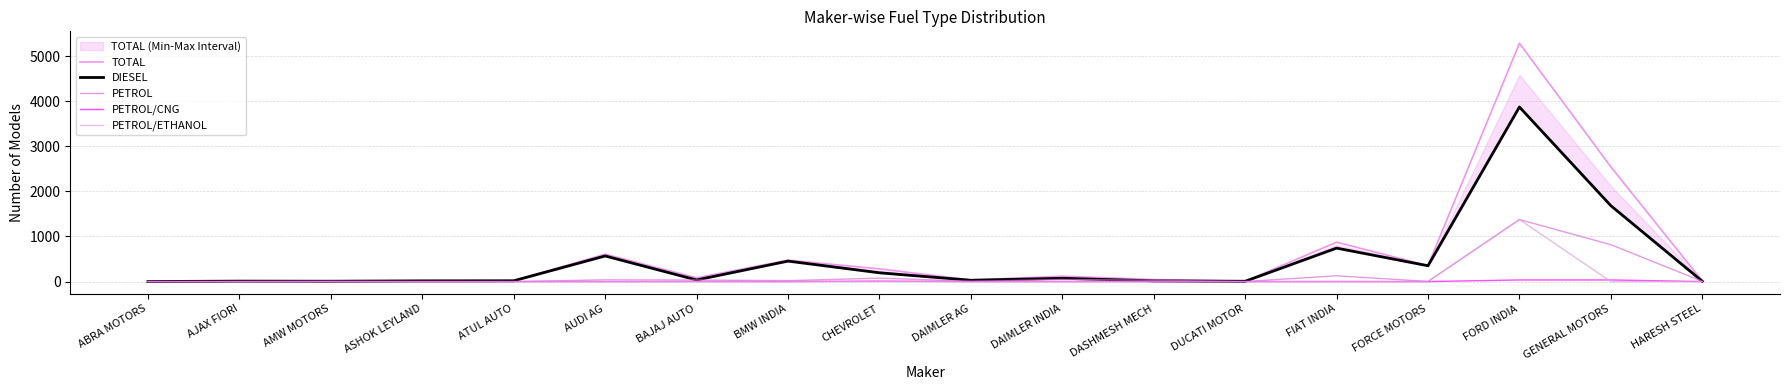

Where is PETROL nearest to the value 687?

GENERAL MOTORS